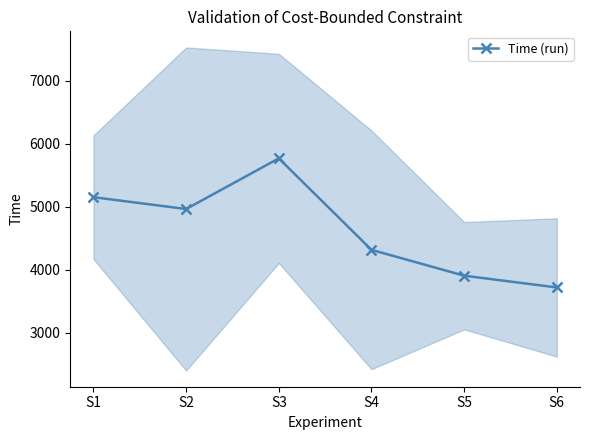

Which label corresponds to the smallest value in the chart?

S6